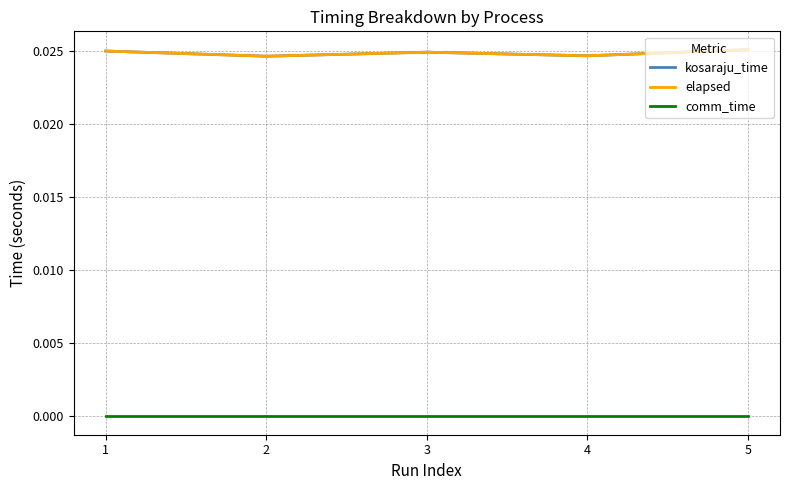

At 4, list the series in order from largest to smallest.

kosaraju_time, elapsed, comm_time